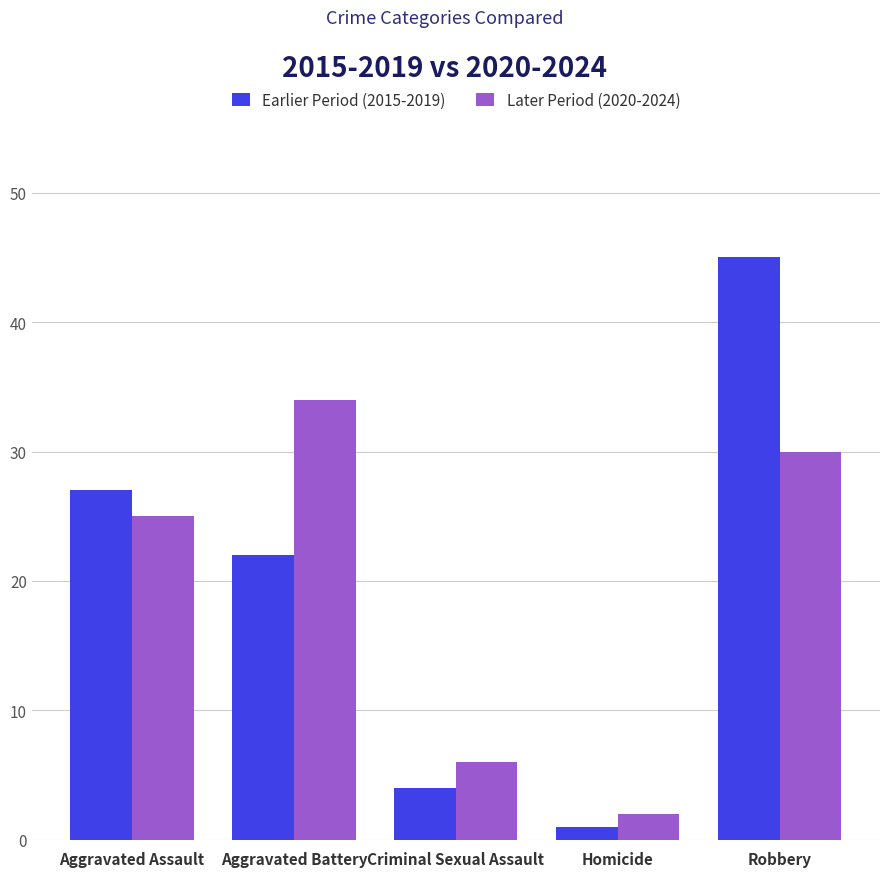

Which category has the highest value across all series?

Robbery